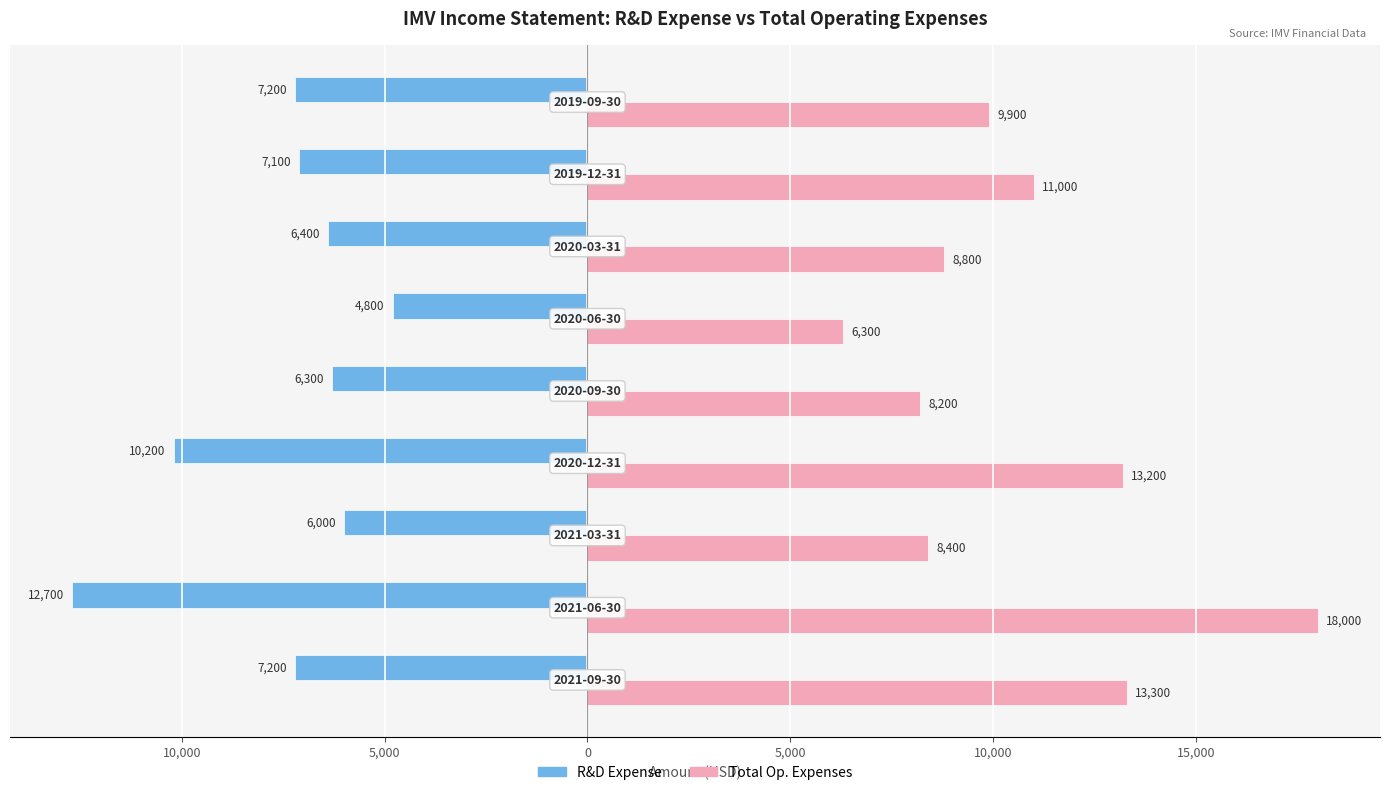

What are all the series names shown in the legend?

R&D Expense, Total Op. Expenses